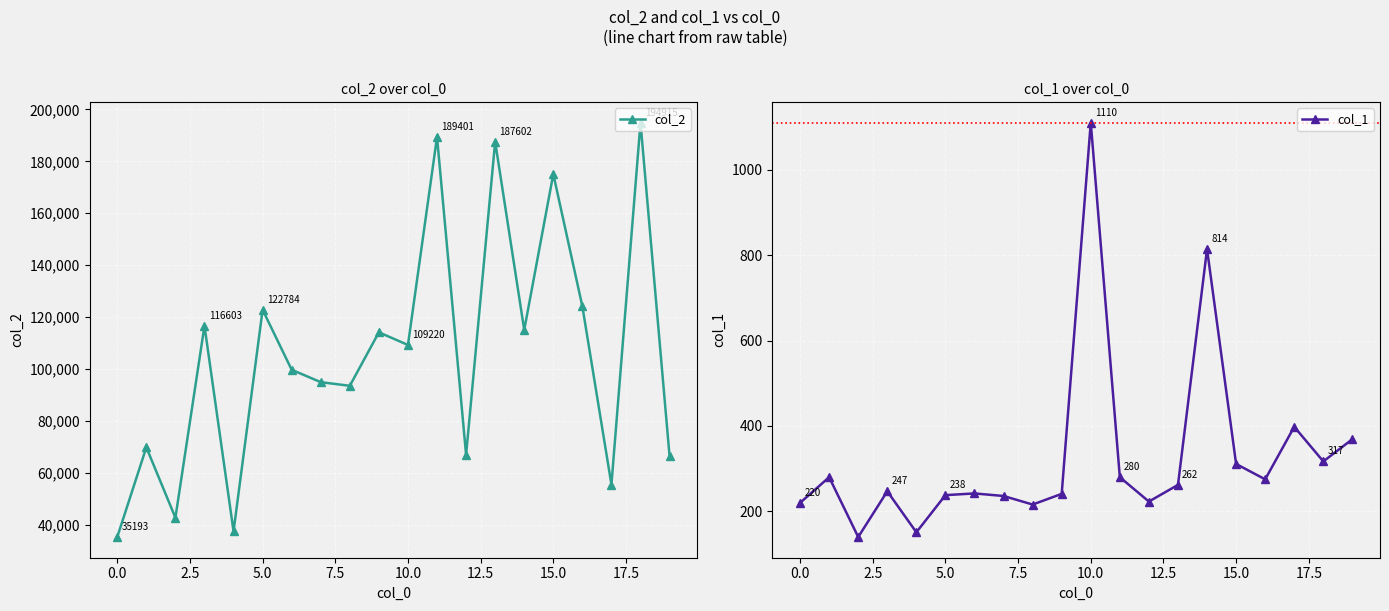

What is the average value of the col_2 series?

105520